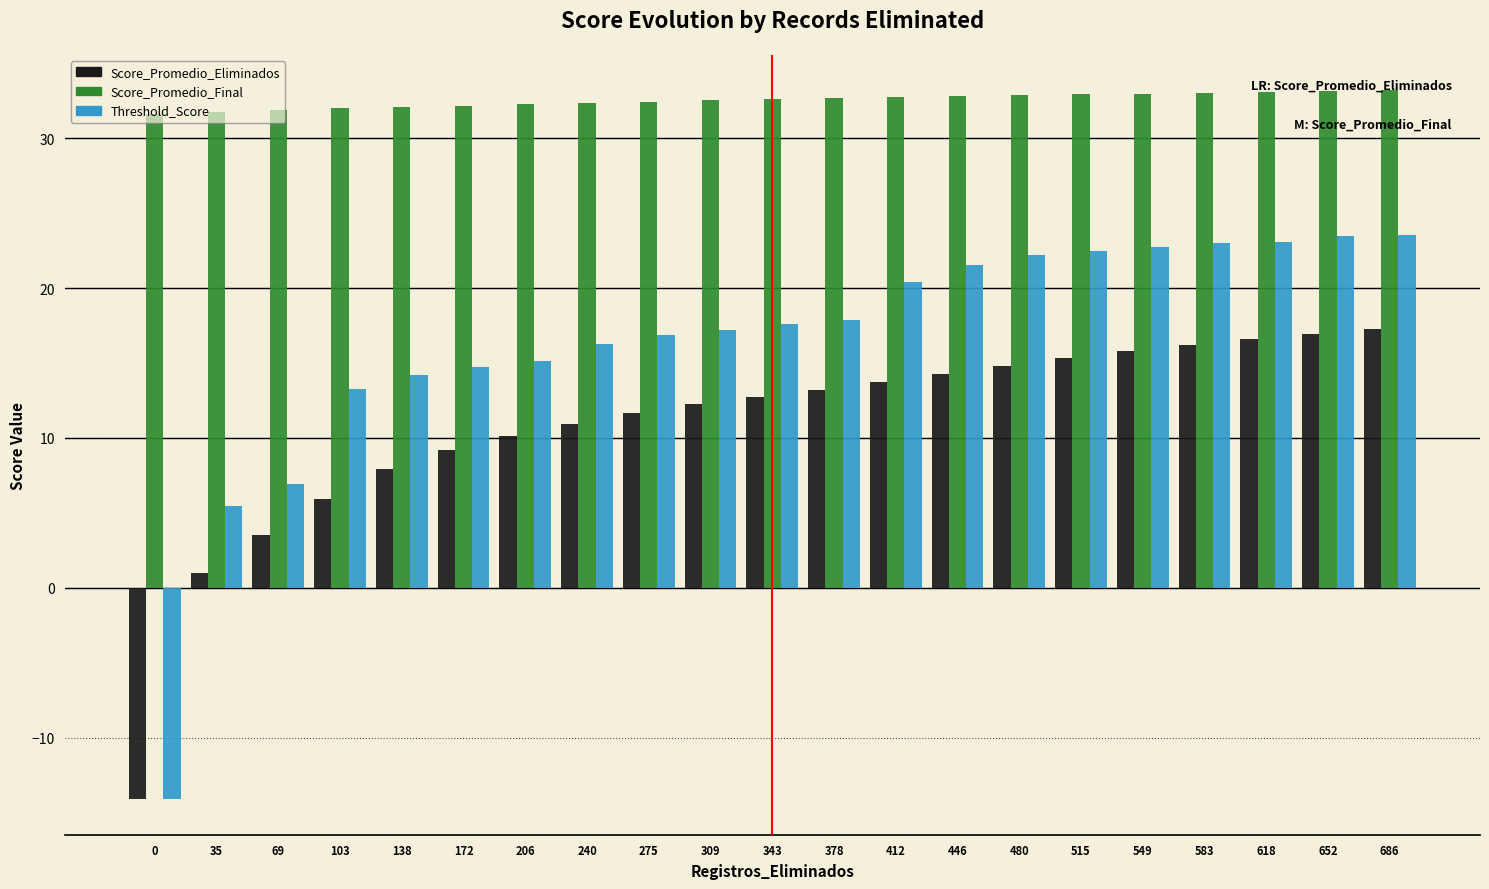

Between 240 and 652, which series saw the biggest shift?

Threshold_Score